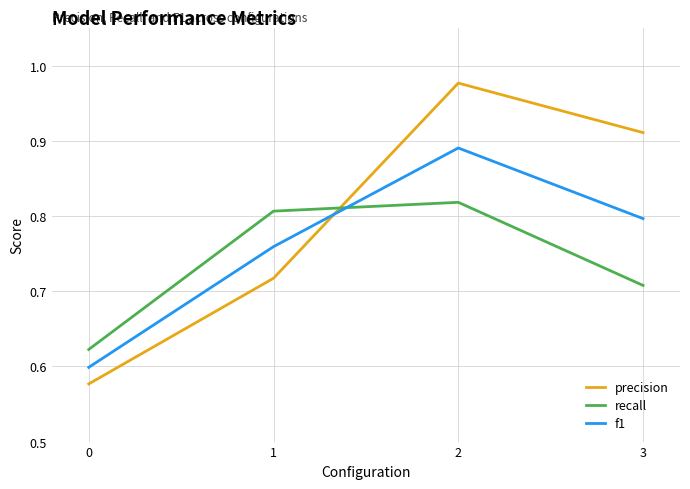

Between 1 and 3, which series saw the biggest shift?

precision